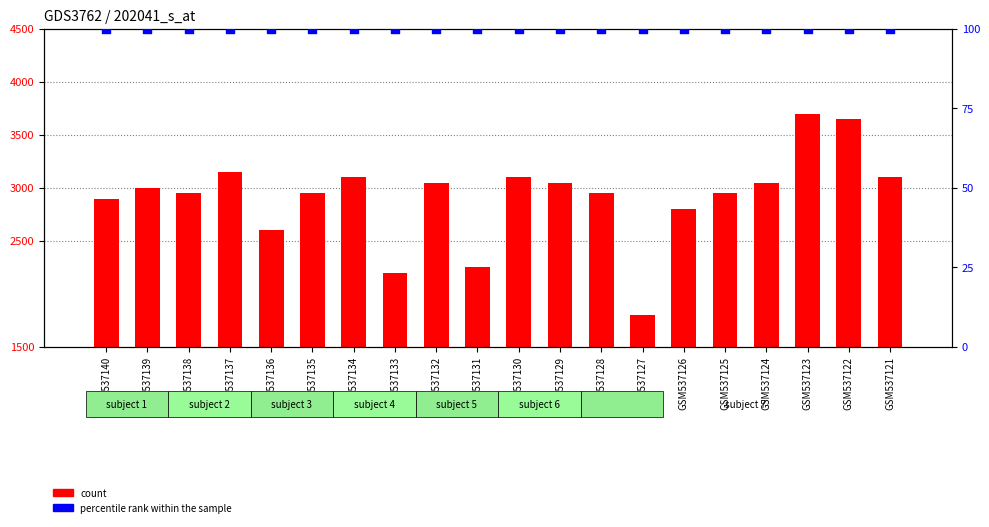

What is the total value across all series at GSM537138?

3050